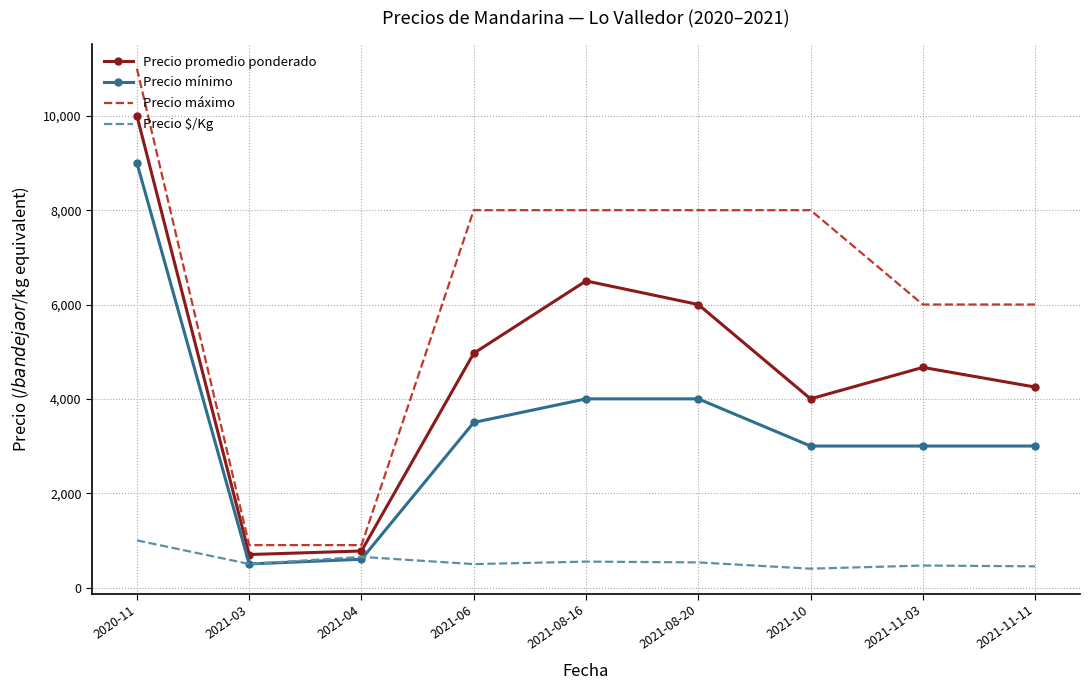

What is the approximate value of Precio $/Kg at 2021-08-20, to the nearest 100?

500